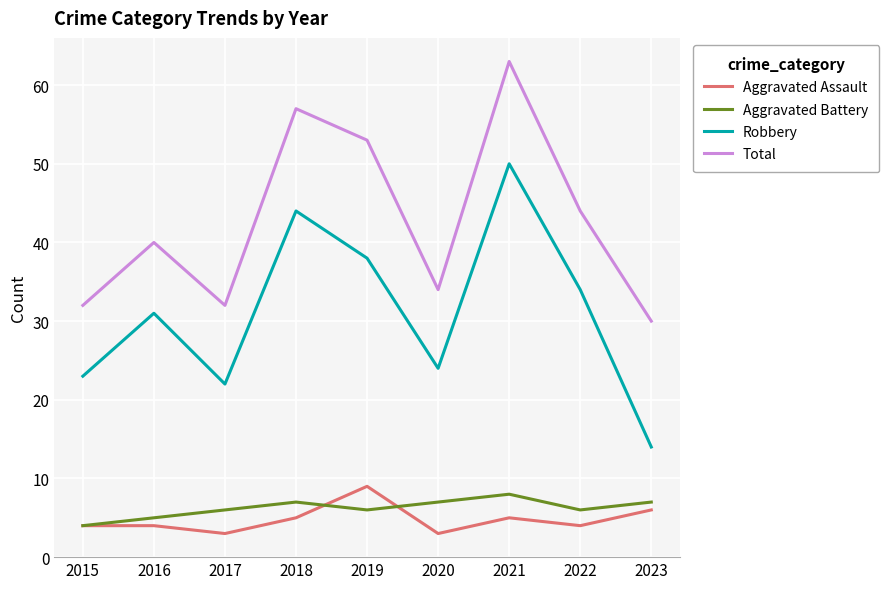

Does the chart have visible grid lines?

Yes